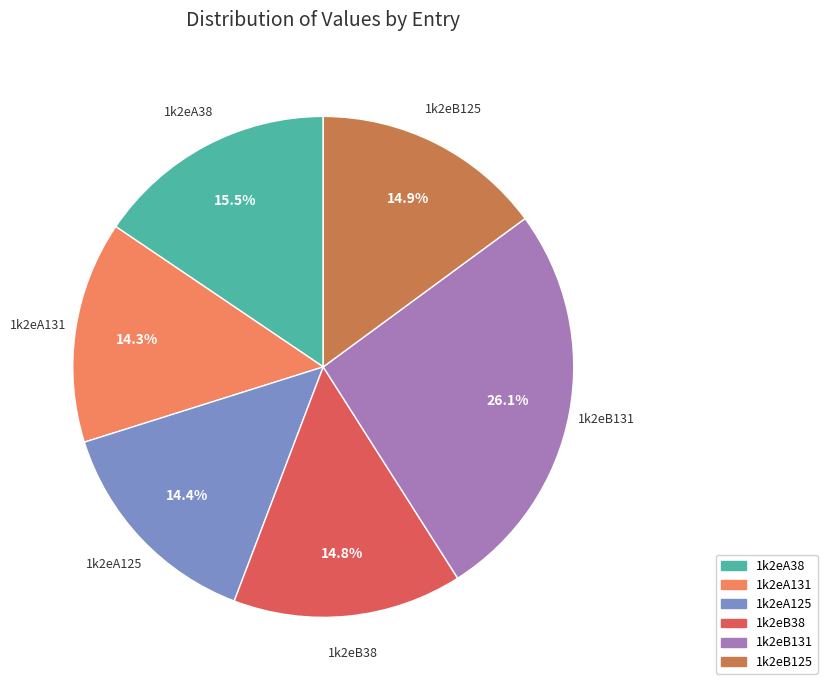

To the nearest percent, what is the average slice percentage?

17%